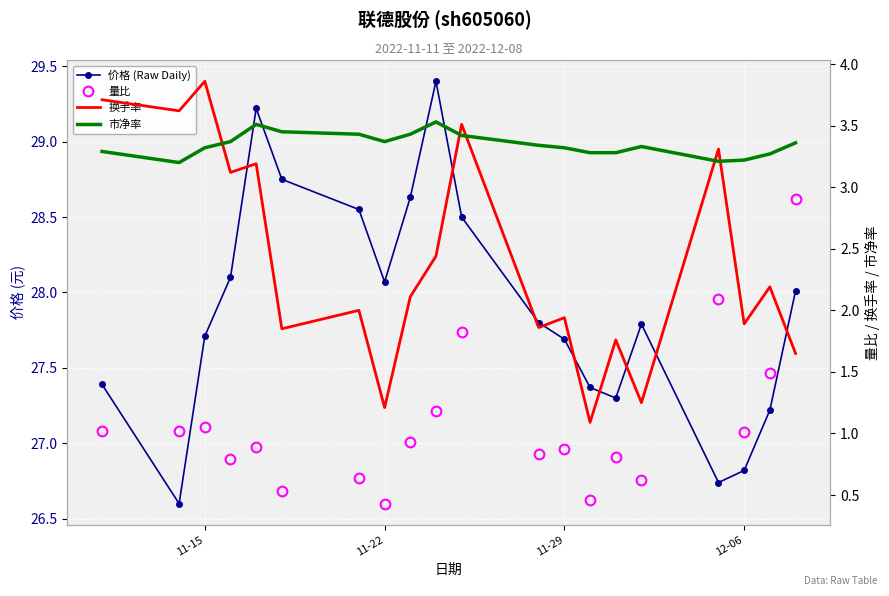

True or false: 量比 and 价格 (Raw Daily) intersect in this chart.

False